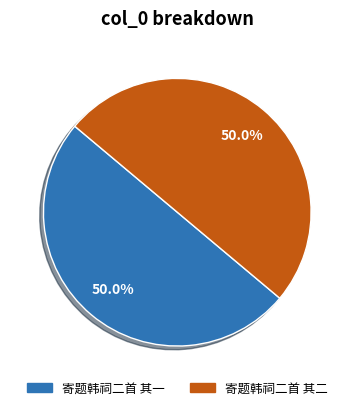

Combined, what portion of the pie is 寄题韩祠二首 其二 and 寄题韩祠二首 其一?

100.0%